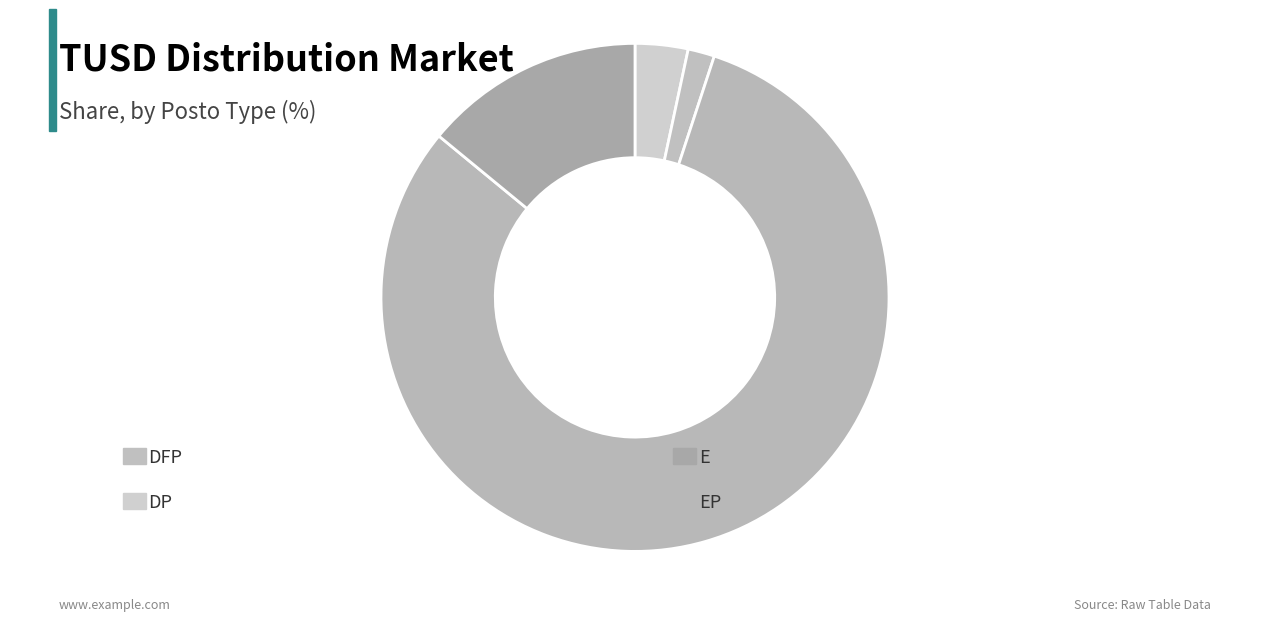

To the nearest percent, what is the average slice percentage?

25%